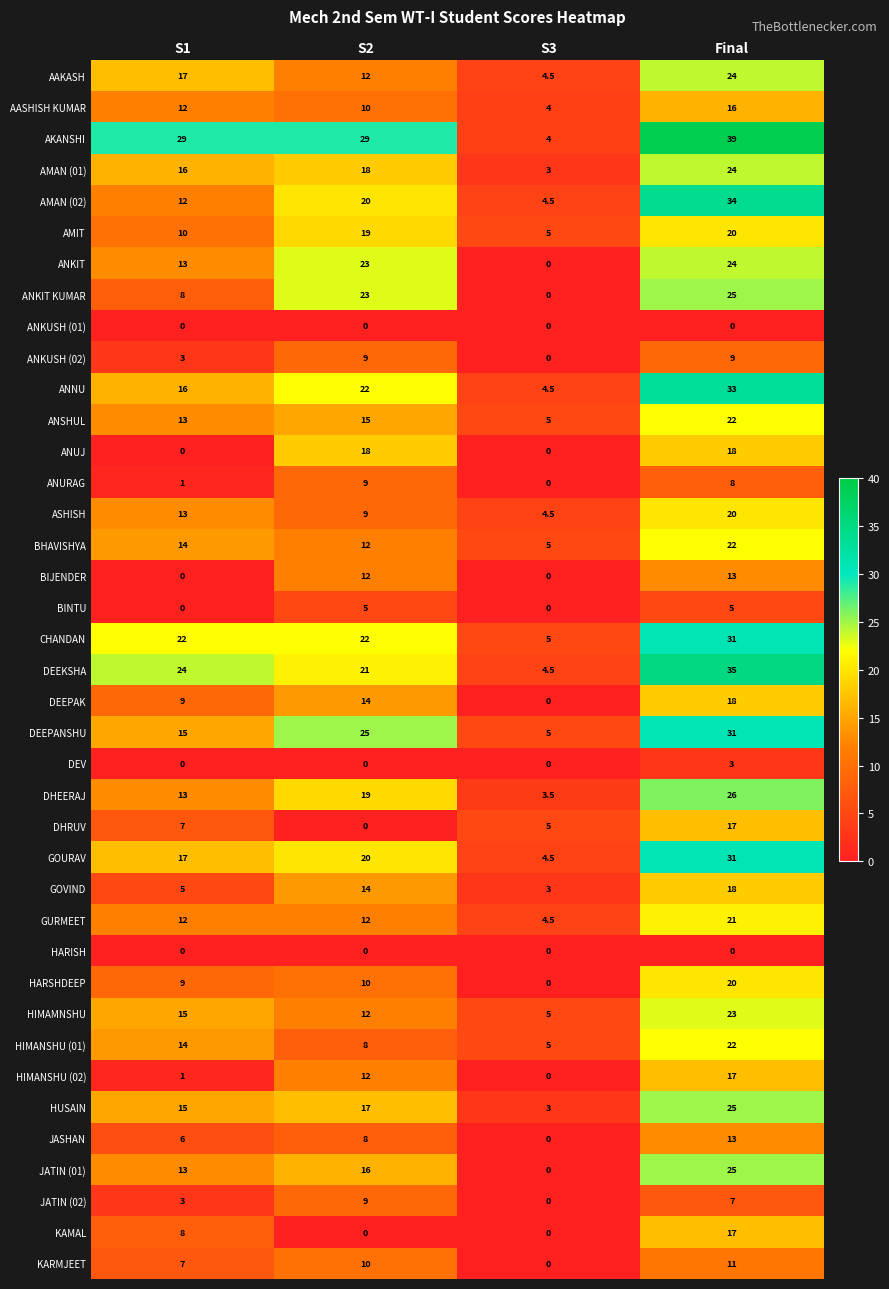

At which category is the sum across all series the highest?

Final